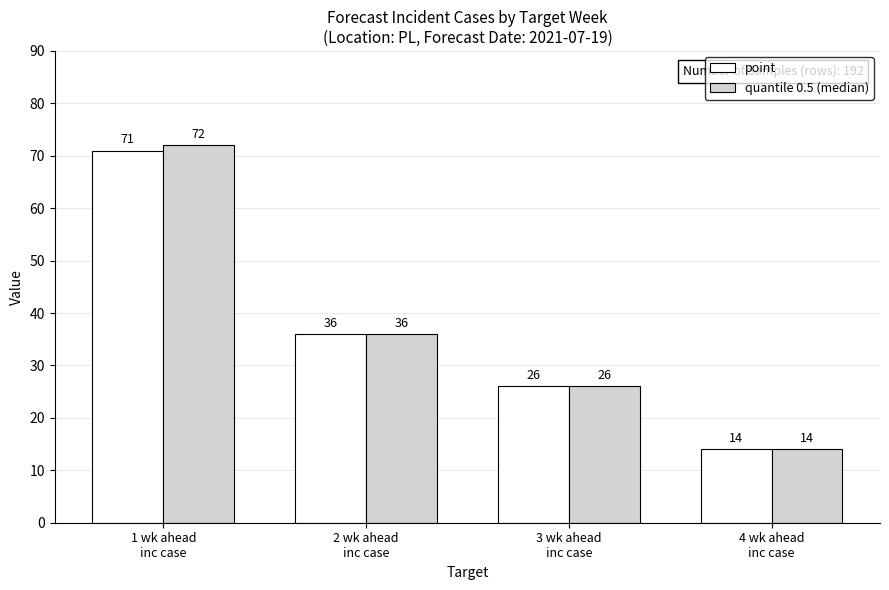

Is the value of point at 3 wk ahead
inc case greater than the value of quantile 0.5 (median) at 1 wk ahead
inc case?

No